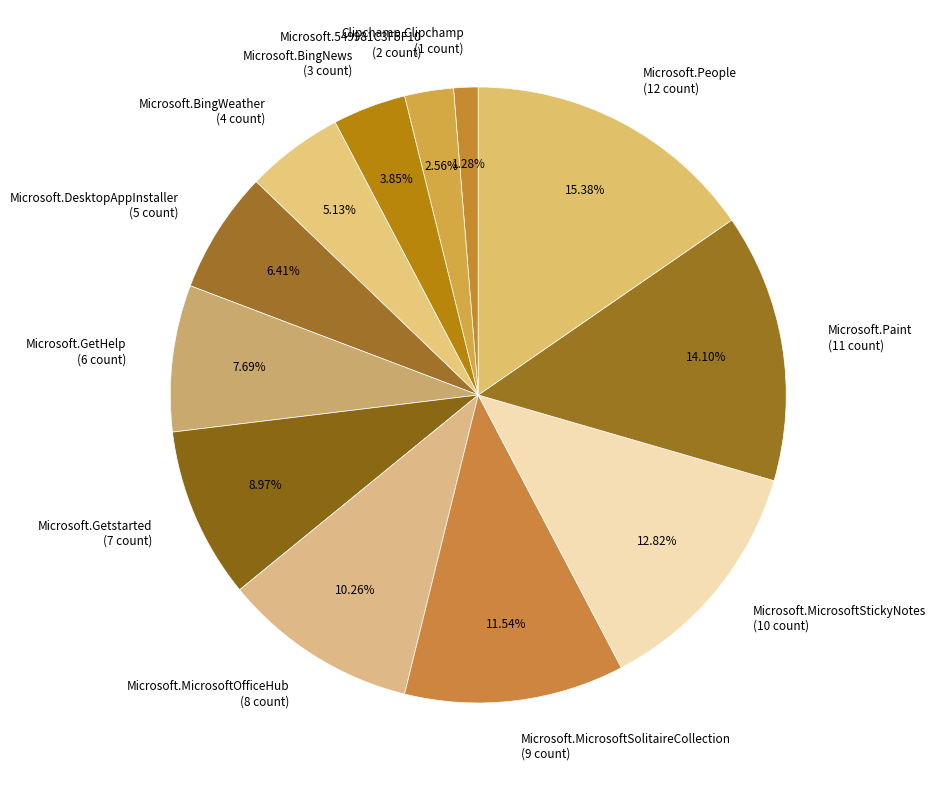

To the nearest percent, what is the difference between the Clipchamp.Clipchamp and Microsoft.549981C3F5F10 slice percentages?

1%